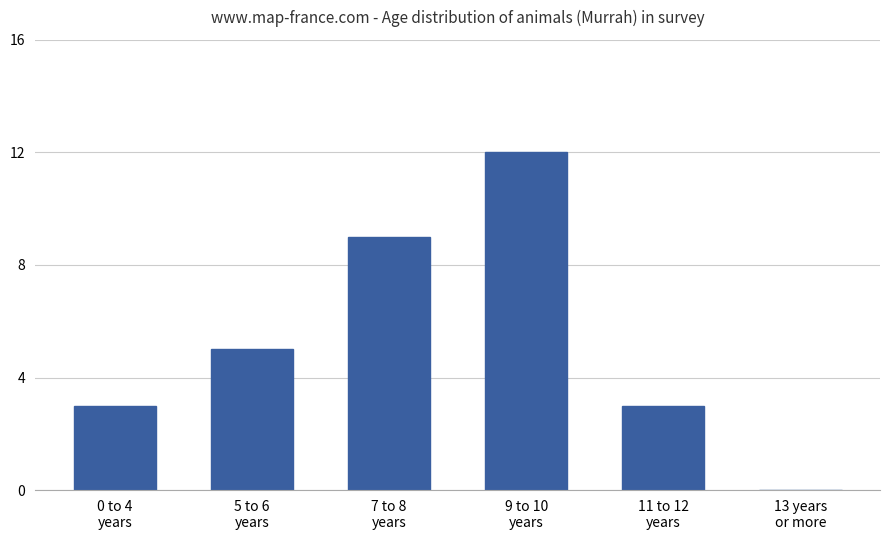

Reading right to left, transcribe all the data shown in this chart.

0	3	12	9	5	3